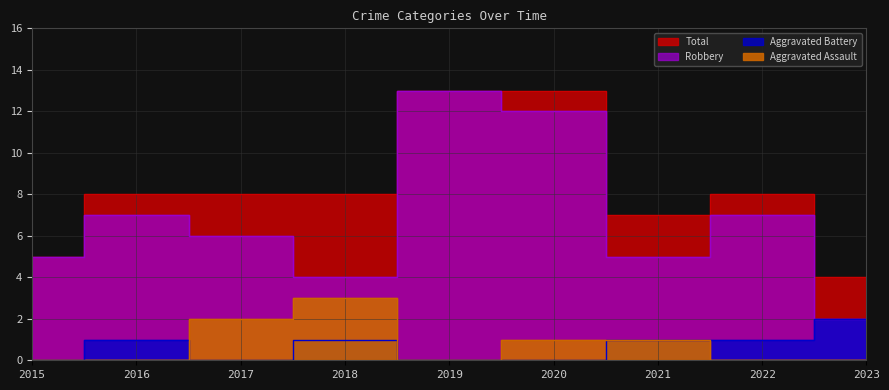

Reading left to right, extract all data points from this chart.

Aggravated Assault: 2015=0	2016=0	2017=2	2018=3	2019=0	2020=1	2021=1	2022=0	2023=0
Aggravated Battery: 2015=0	2016=1	2017=0	2018=1	2019=0	2020=0	2021=1	2022=1	2023=2
Robbery: 2015=5	2016=7	2017=6	2018=4	2019=13	2020=12	2021=5	2022=7	2023=2
Total: 2015=5	2016=8	2017=8	2018=8	2019=13	2020=13	2021=7	2022=8	2023=4